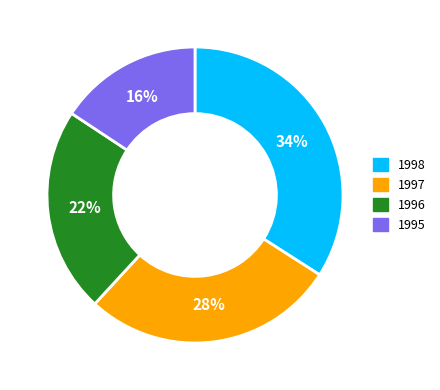

Which slice is the smallest?

1995